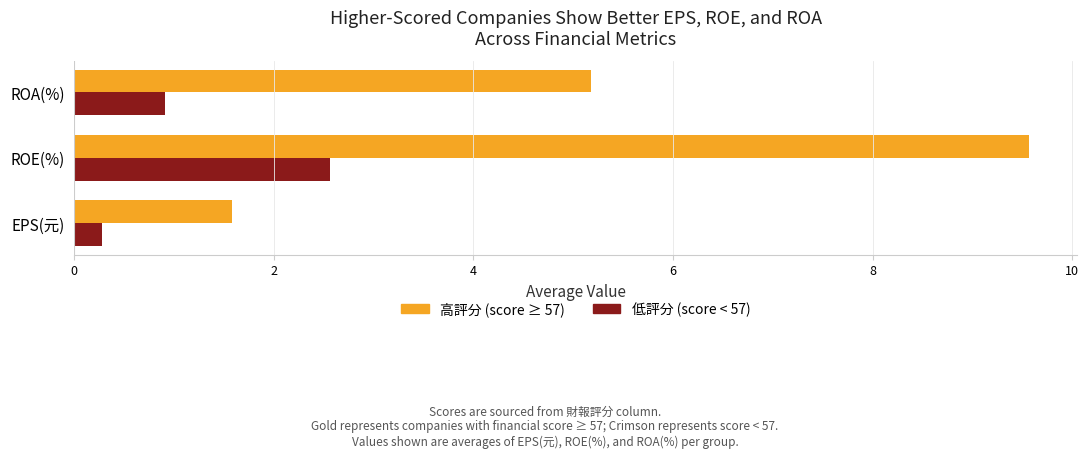

What are all the series names shown in the legend?

高評分 (score ≥ 57), 低評分 (score < 57)